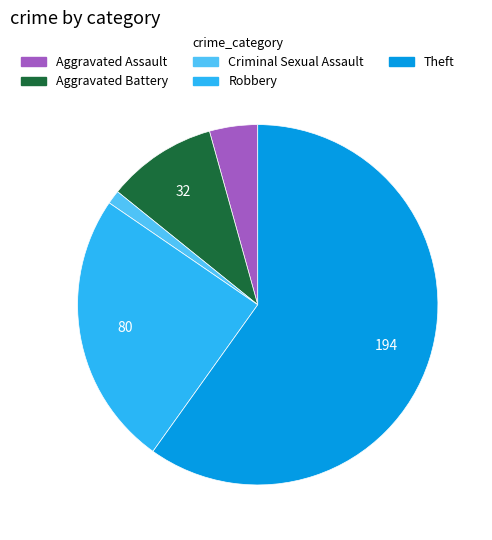

What is the ratio of the value at Aggravated Battery to the value at Criminal Sexual Assault?

8.0